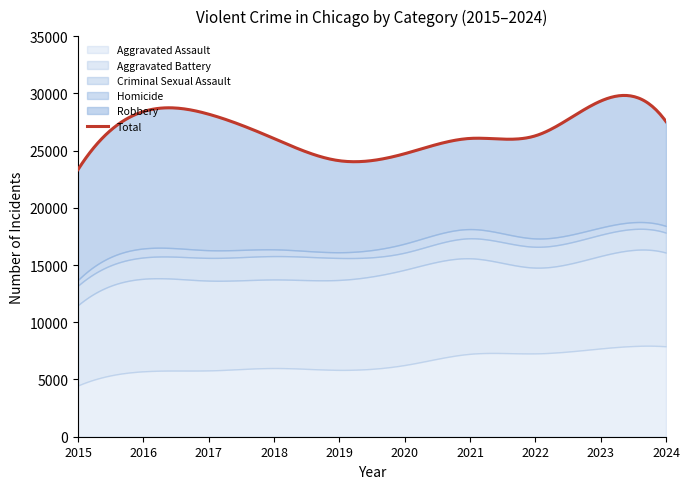

Which category has the lowest value across all series?

2015